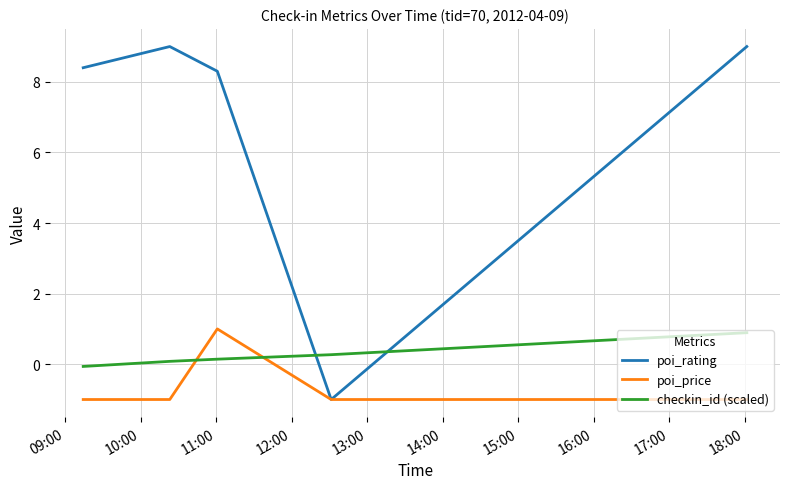

Which series has the largest range (max minus min)?

poi_rating